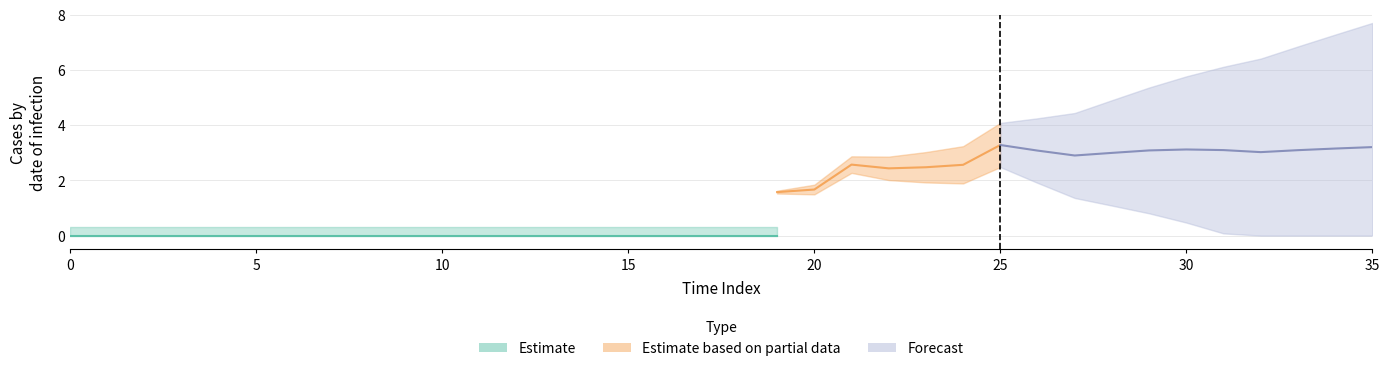

True or false: Estimate based on partial data and Forecast intersect in this chart.

False